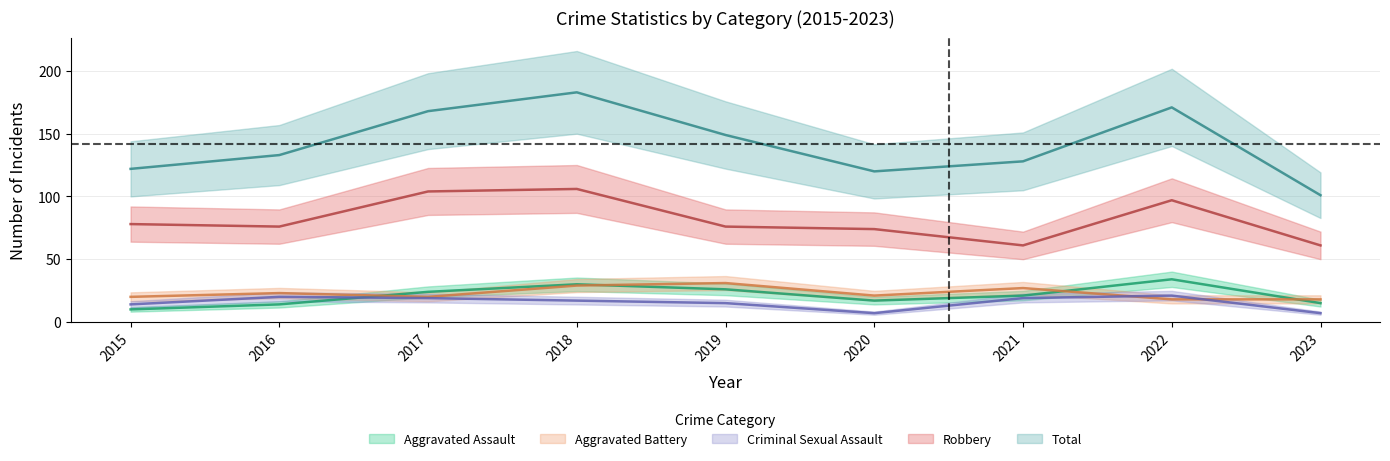

The value of Criminal Sexual Assault at 2019 is 15. True or false?

True